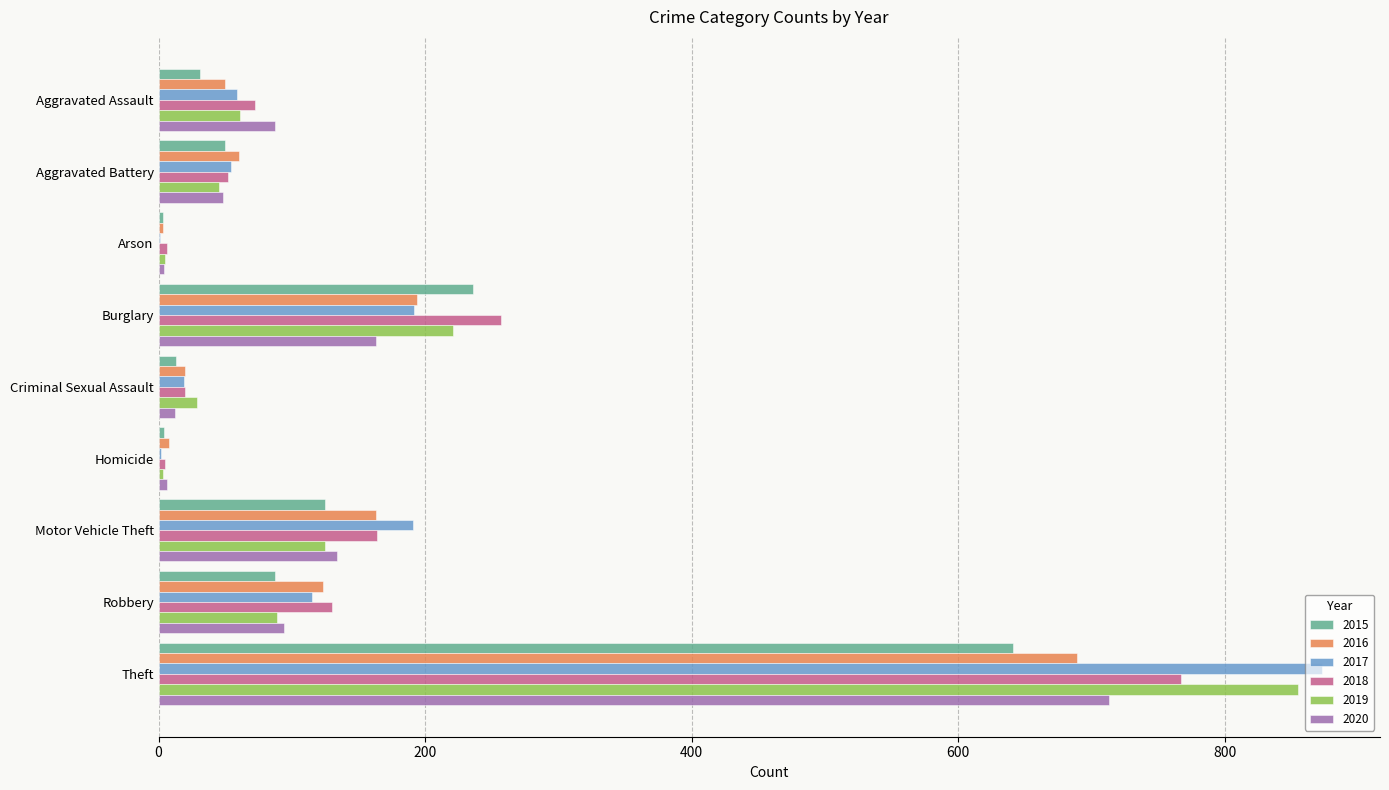

At which label is 2018 closest to 386?

Burglary